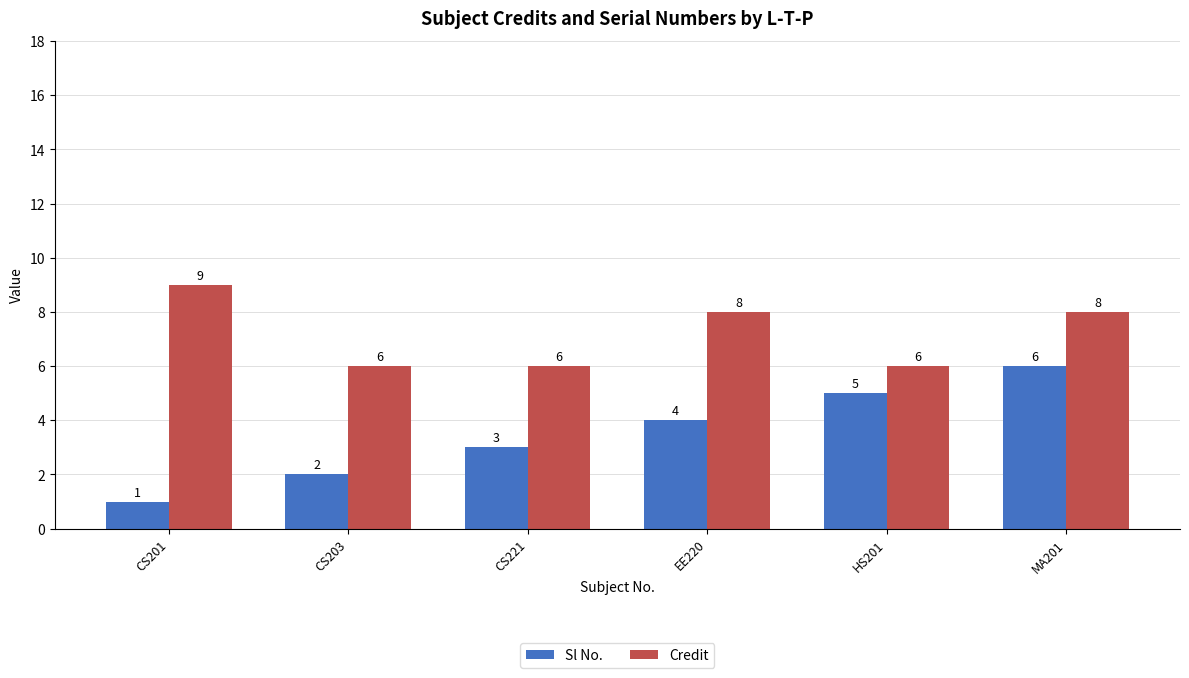

Is it true that Credit equals 13 at EE220?

False